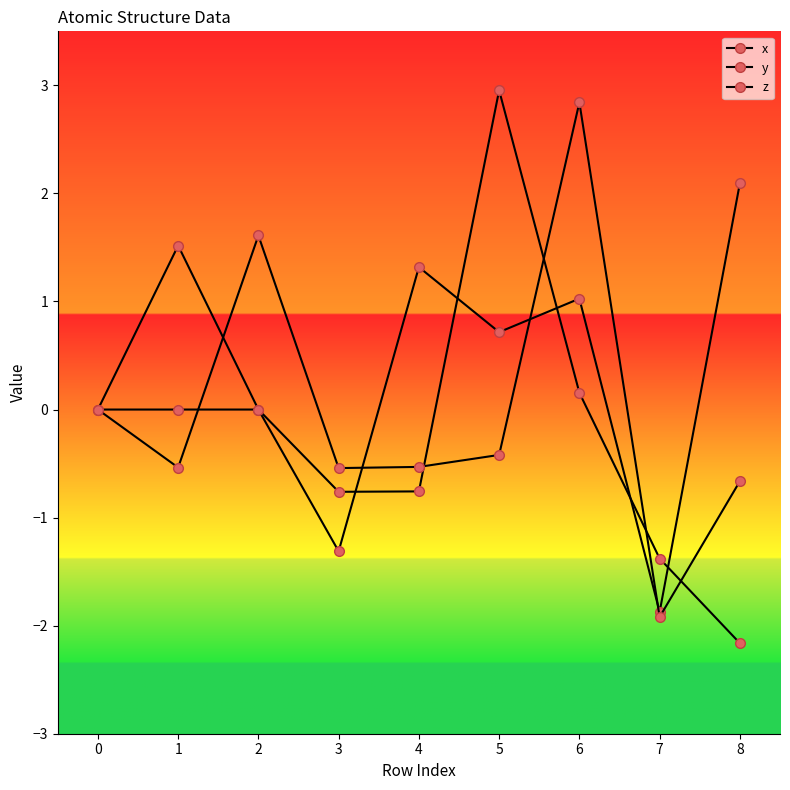

Reading left to right, list all the values displayed in this chart.

x: 0.0	1.5	0.0	-0.8	-0.8	3.0	0.2	-1.4	-2.2
y: 0.0	0.0	0.0	-1.3	1.3	0.7	1.0	-1.9	2.1
z: 0.0	-0.5	1.6	-0.5	-0.5	-0.4	2.8	-1.9	-0.7